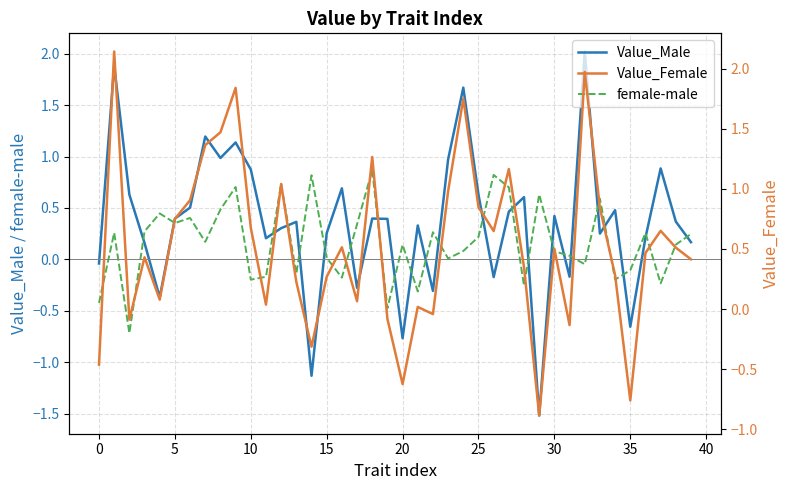

What are all the series names shown in the legend?

Value_Male, female-male, Value_Female